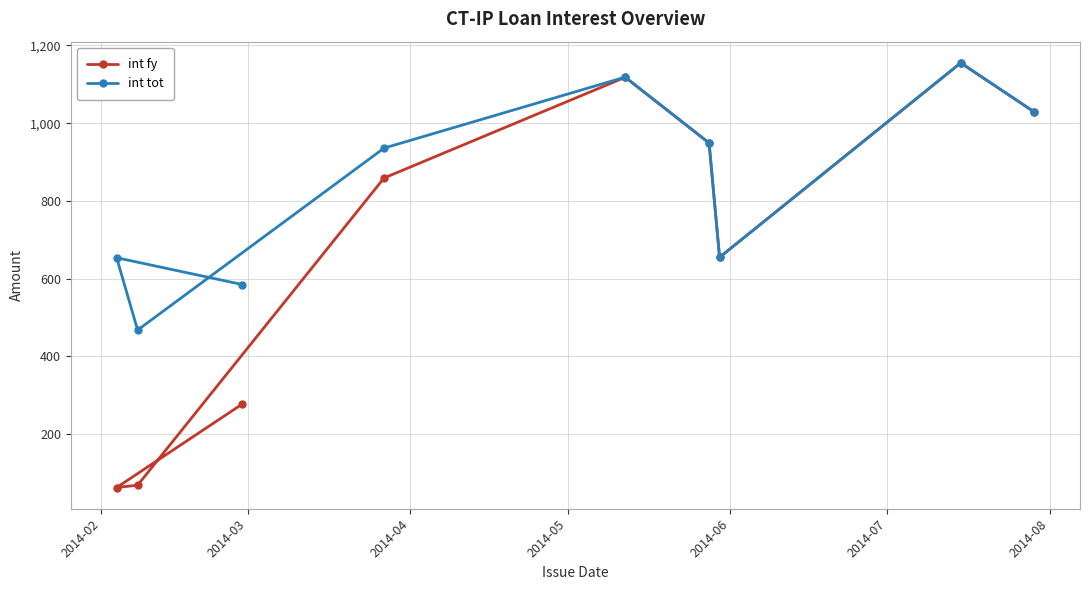

True or false: int fy and int tot cross at least once.

False